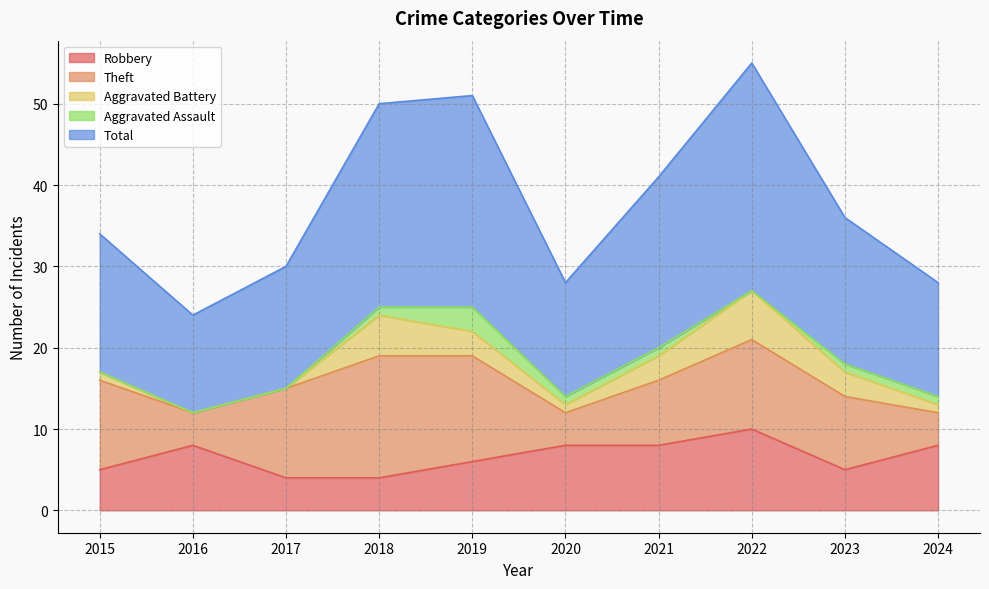

What is the maximum value for Robbery?

10